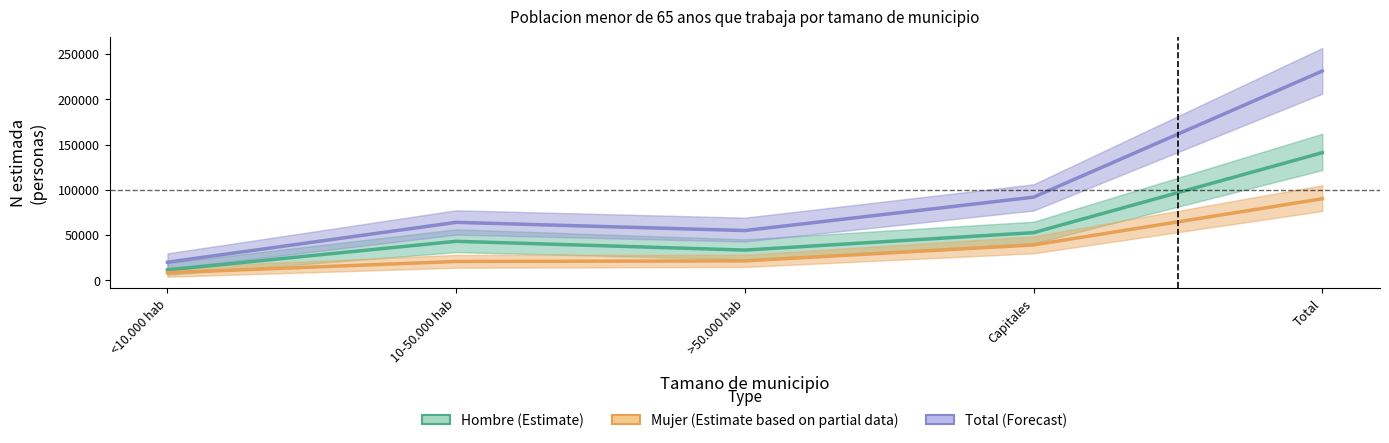

At which label does Hombre (Estimate) first exceed 43207?

Capitales